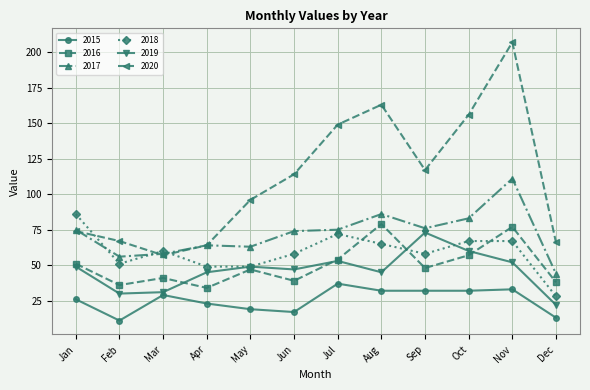

Which category has the highest value across all series?

Nov